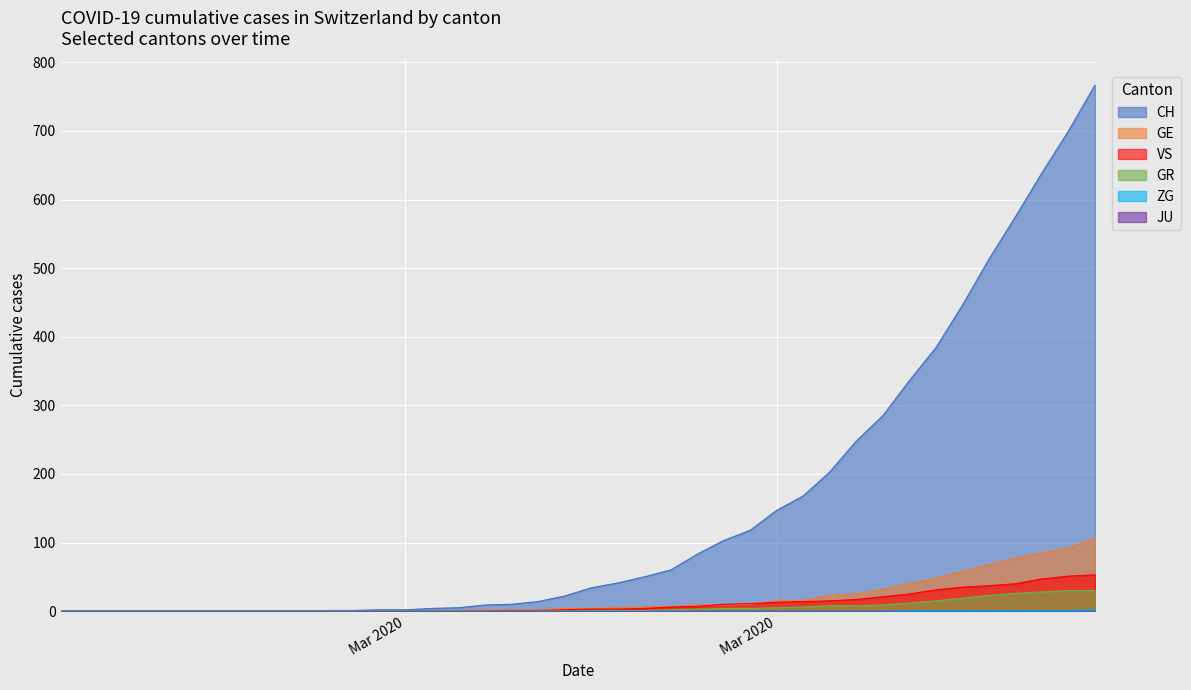

Does the chart display data point markers on the line(s)?

No